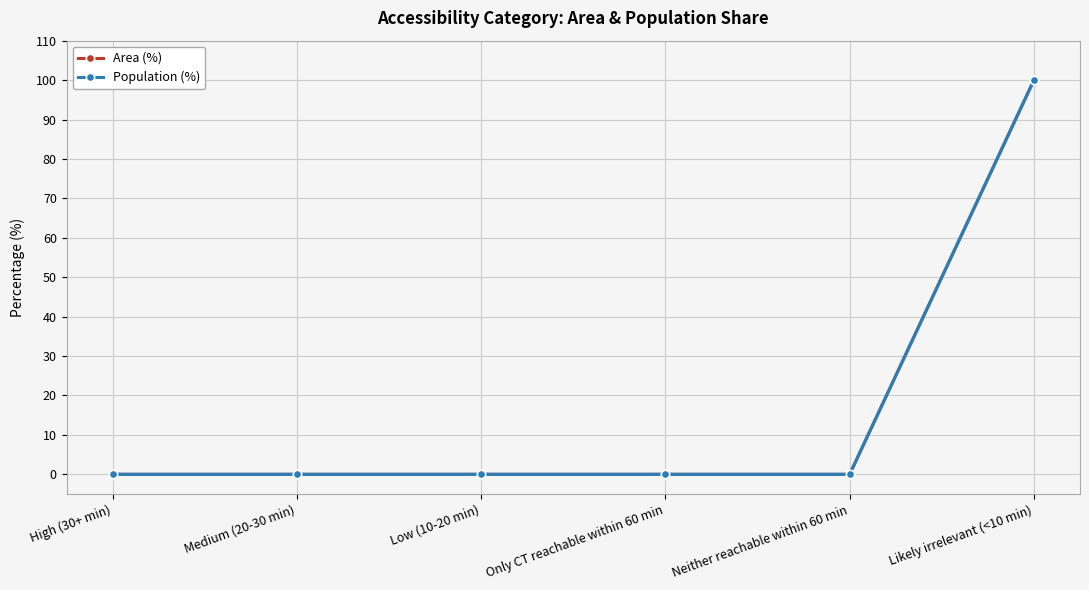

Between Only CT reachable within 60 min and Neither reachable within 60 min, which series saw the biggest shift?

Area (%)